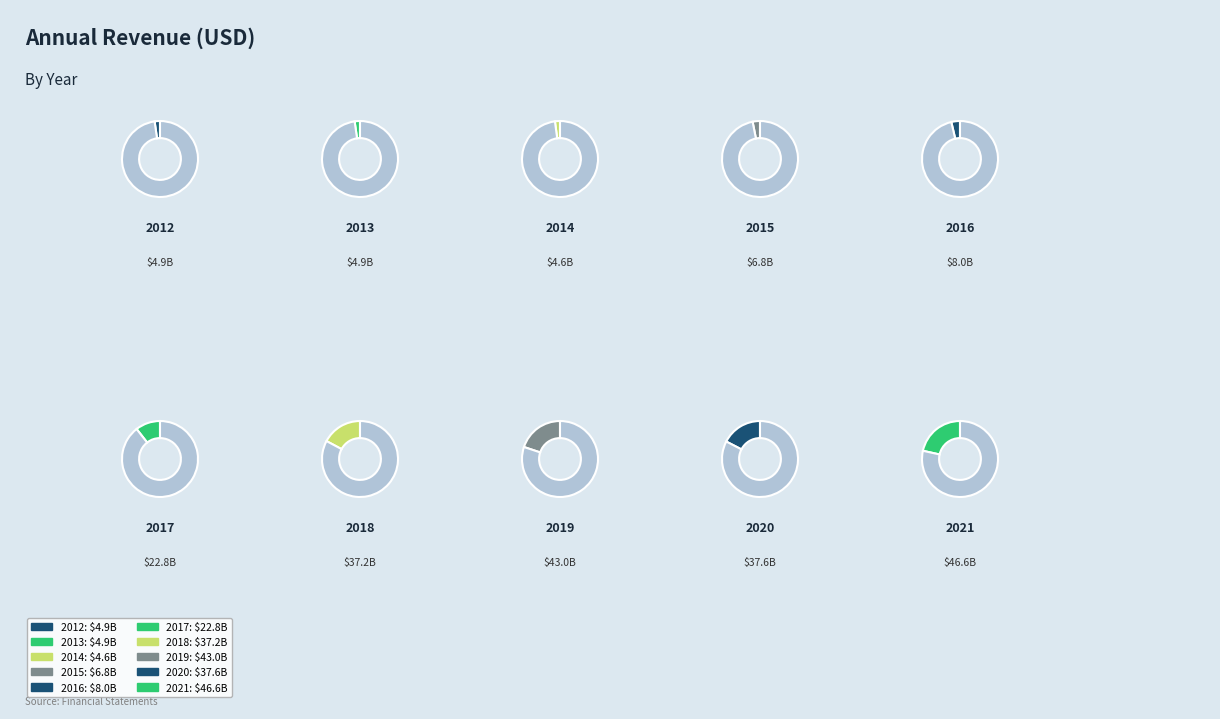

Which category has the smallest portion of the pie?

2014